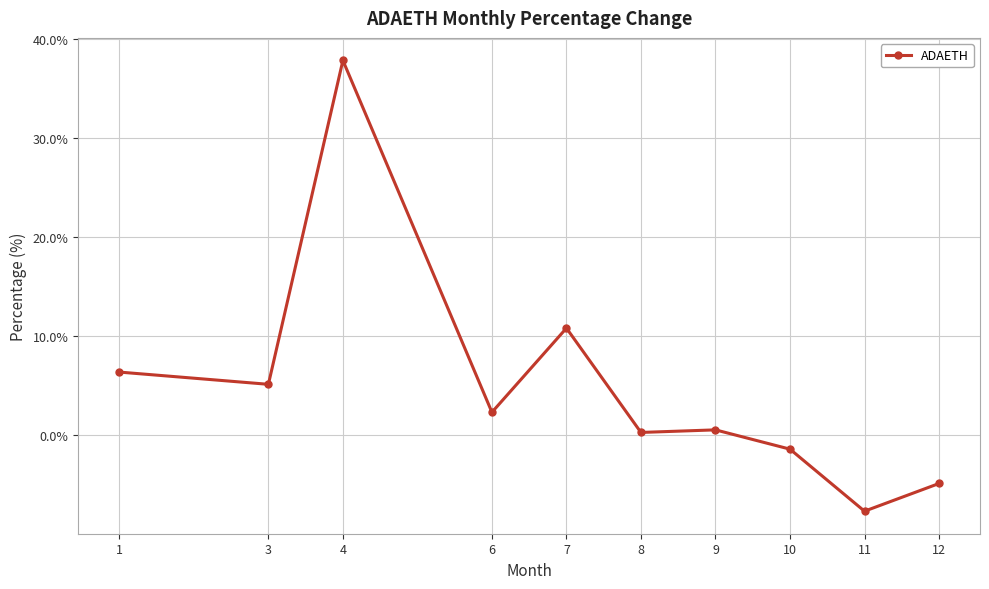

The chart shows a value of -7.7 at 11. True or false?

True